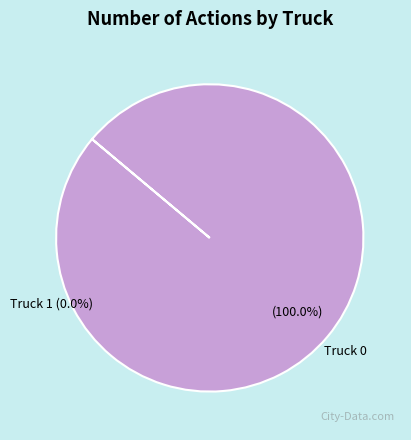

Does any single category account for the majority?

Yes